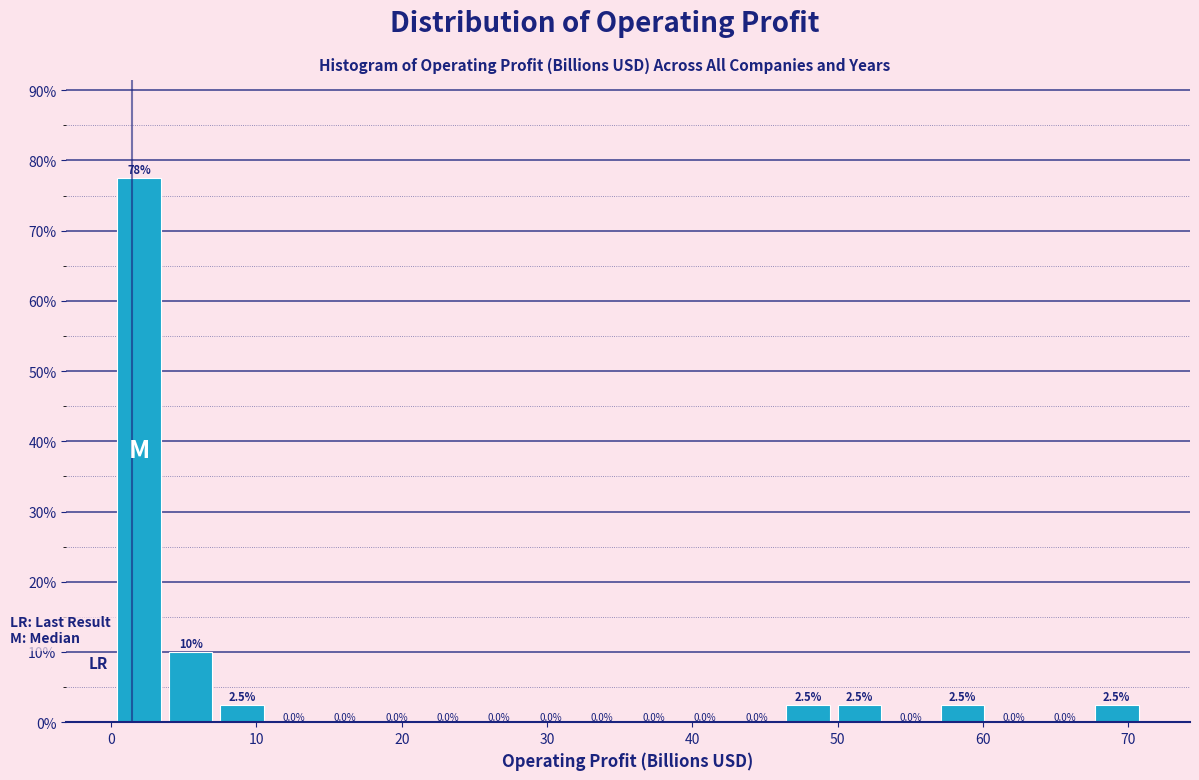

Around what value on the x-axis is the tallest bar? Give the approximate position of its centre, as read against the axis.

2